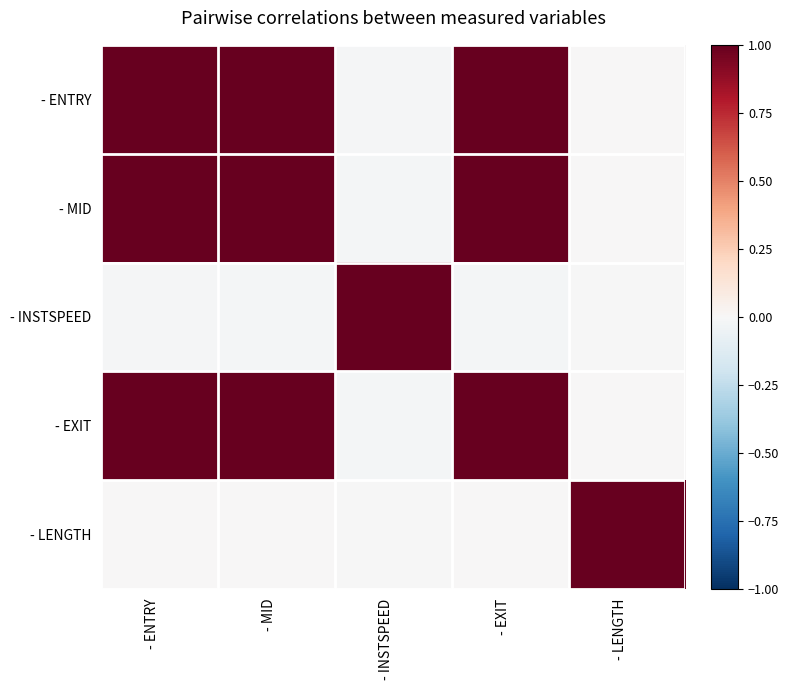

Reading left to right, transcribe all the data shown in this chart.

- ENTRY: - ENTRY=1.0	- MID=1.0	- INSTSPEED=-0.0	- EXIT=1.0	- LENGTH=0.0
- MID: - ENTRY=1.0	- MID=1.0	- INSTSPEED=-0.0	- EXIT=1.0	- LENGTH=0.0
- INSTSPEED: - ENTRY=-0.0	- MID=-0.0	- INSTSPEED=1.0	- EXIT=-0.0	- LENGTH=-0.0
- EXIT: - ENTRY=1.0	- MID=1.0	- INSTSPEED=-0.0	- EXIT=1.0	- LENGTH=-0.0
- LENGTH: - ENTRY=0.0	- MID=0.0	- INSTSPEED=-0.0	- EXIT=-0.0	- LENGTH=1.0